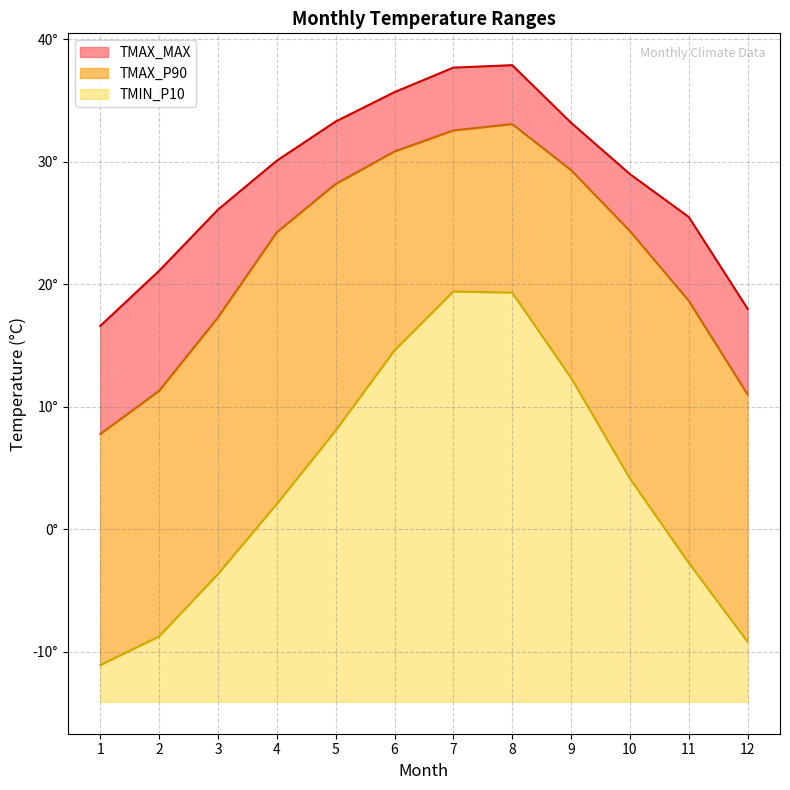

At which label is TMIN_P10 closest to 4?

10